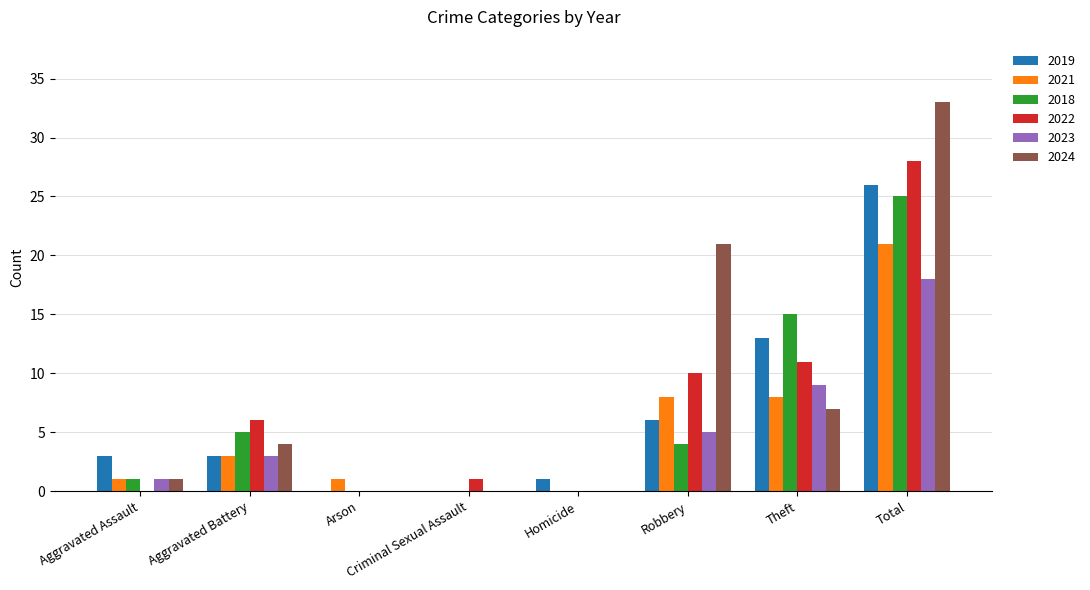

Read the 2024 value at Total.

33